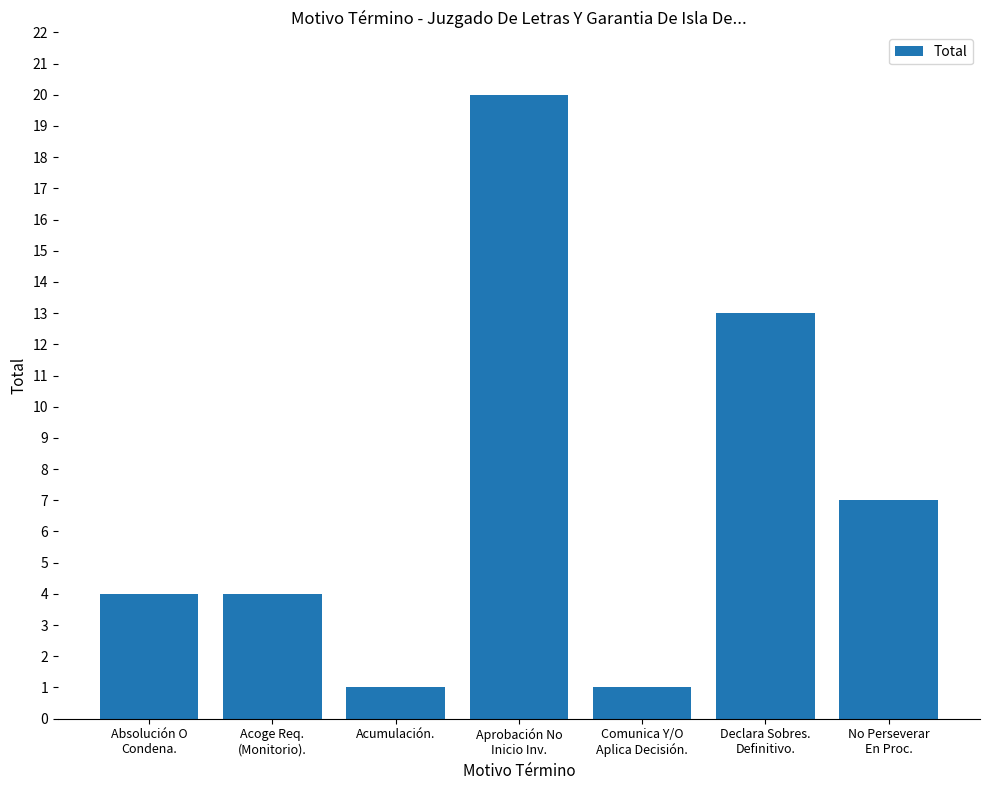

The value at Acumulación. is 1. True or false?

True